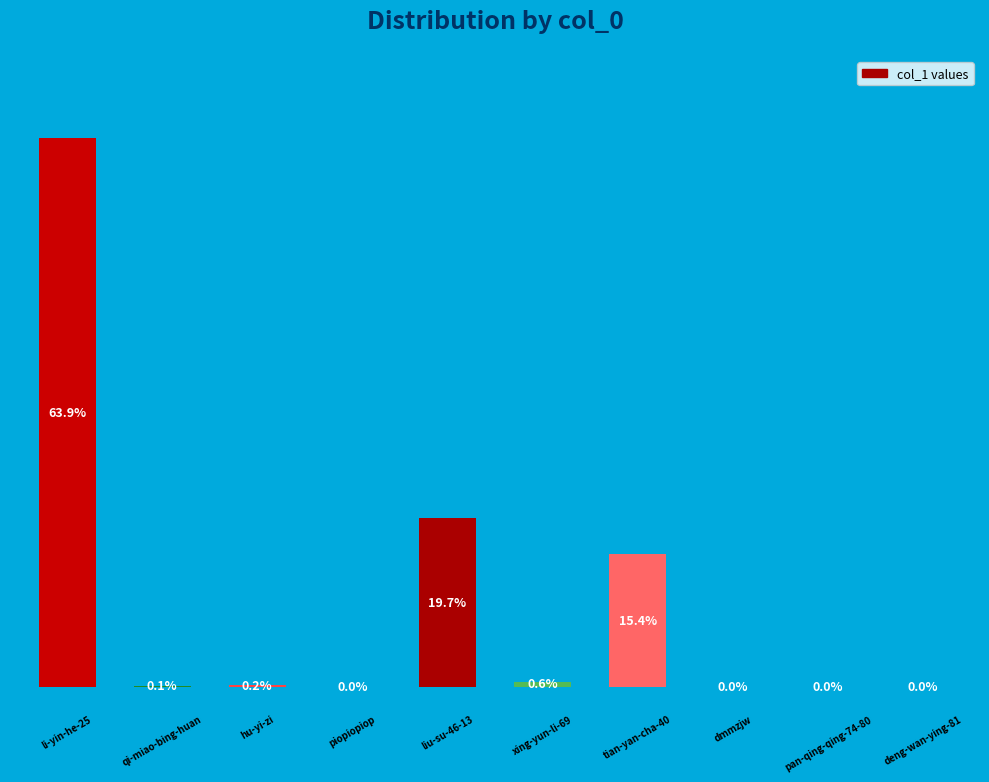

Are the bars horizontal?

No